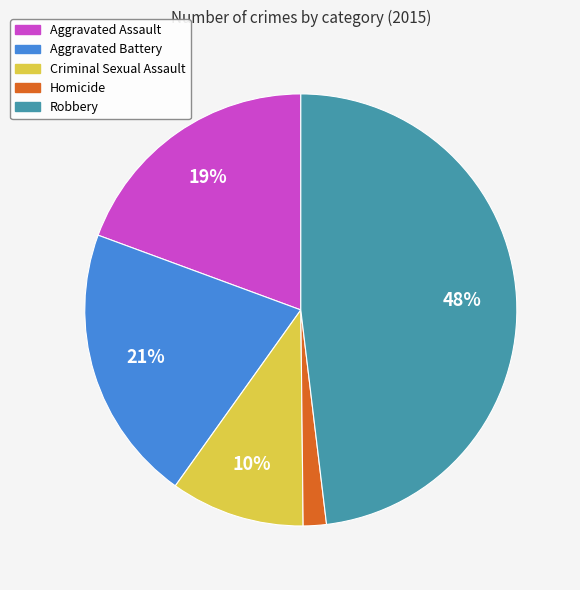

Is it true that Homicide is 2% of the pie?

True